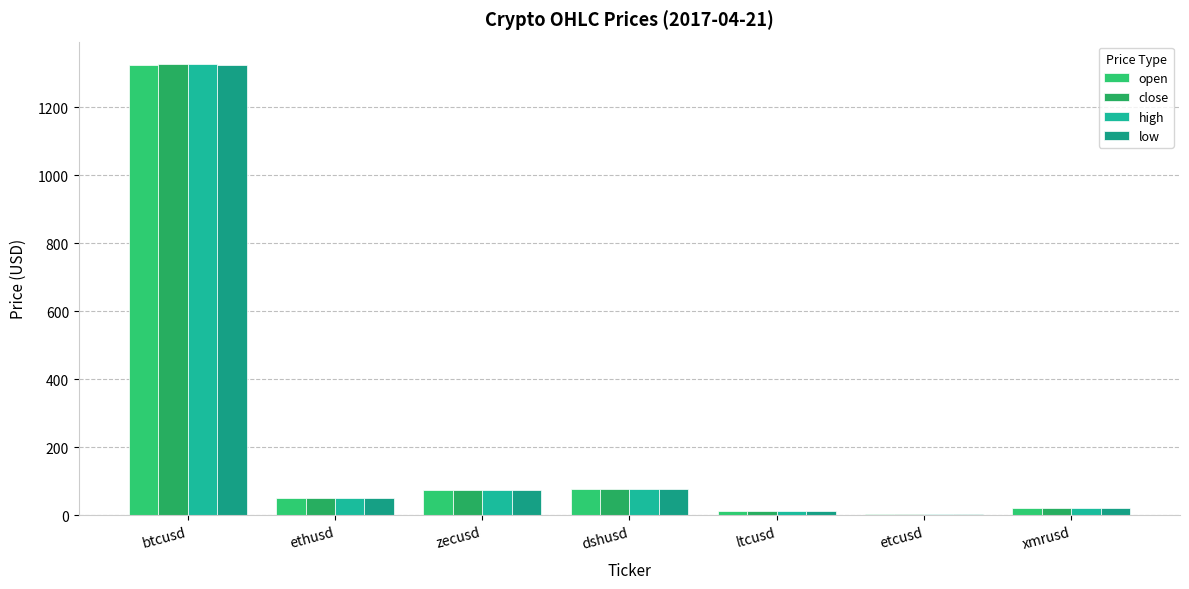

The open series shows 131.6 at zecusd. True or false?

False